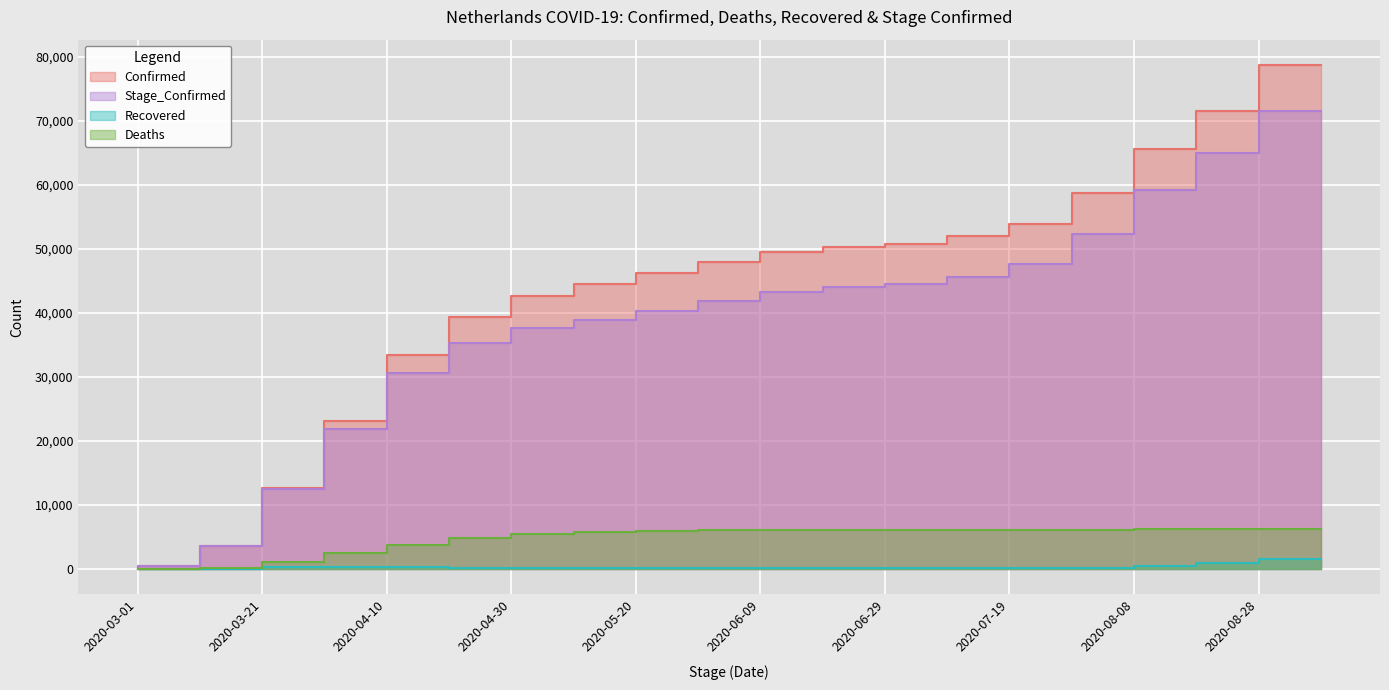

What is the value of the Stage_Confirmed point at the 2nd from the left?

503